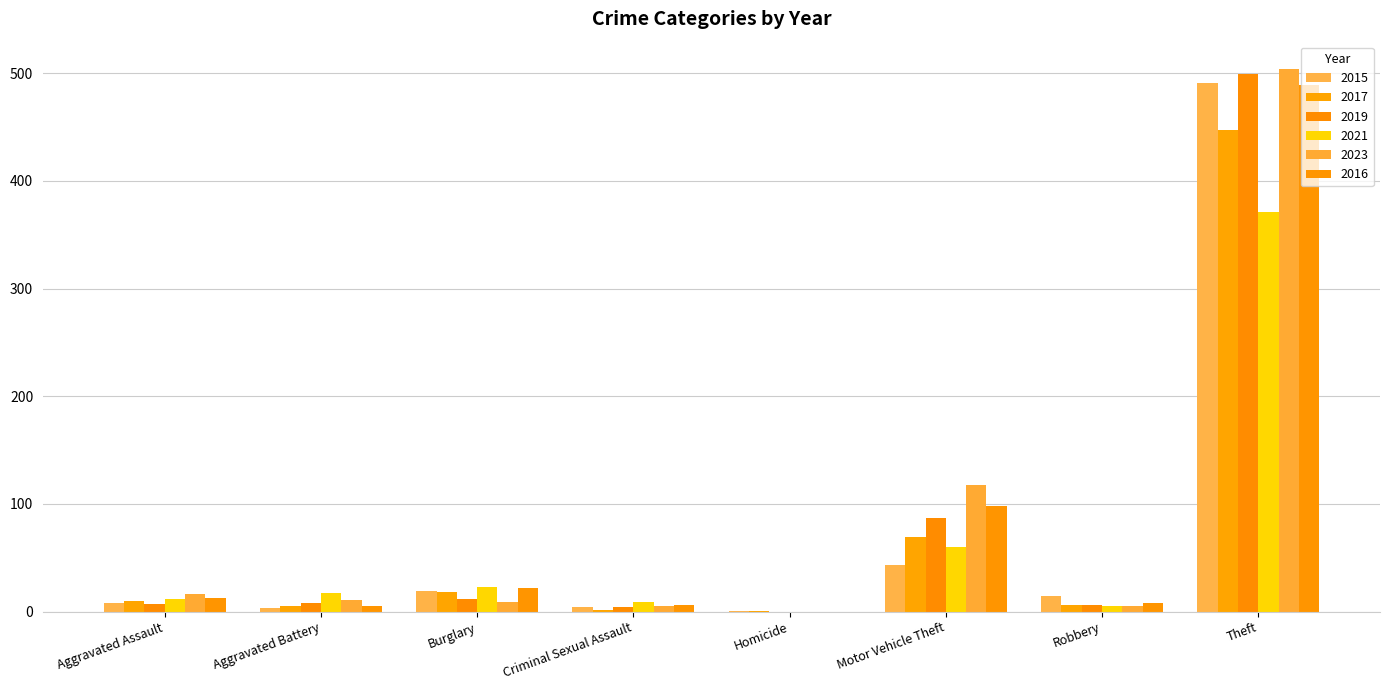

Count the number of data series in this chart.

6